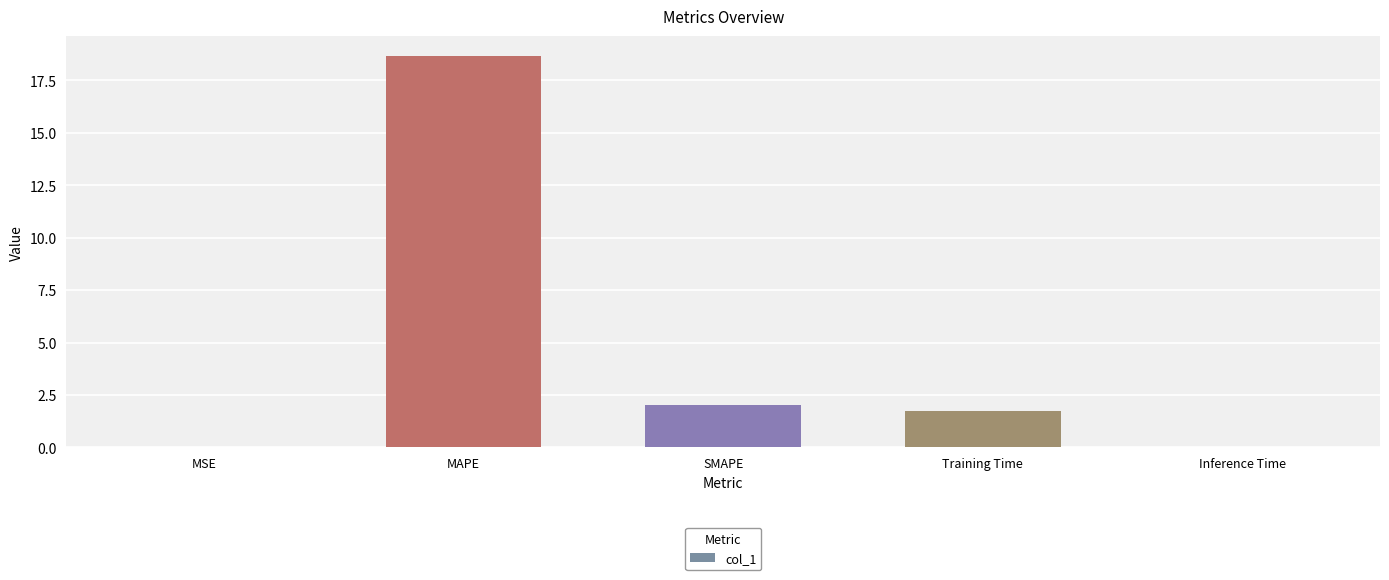

Which has a higher value, MAPE or Training Time?

MAPE